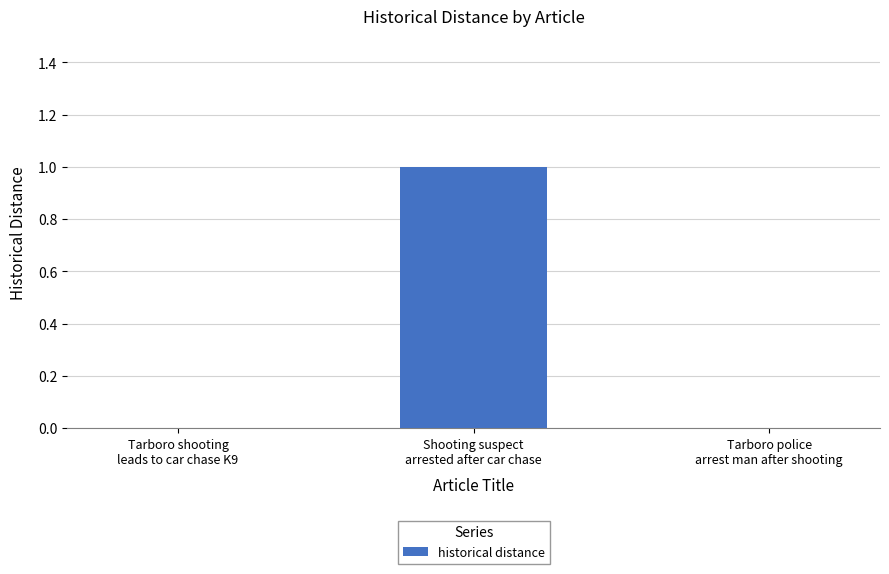

How many series are shown in this chart?

1